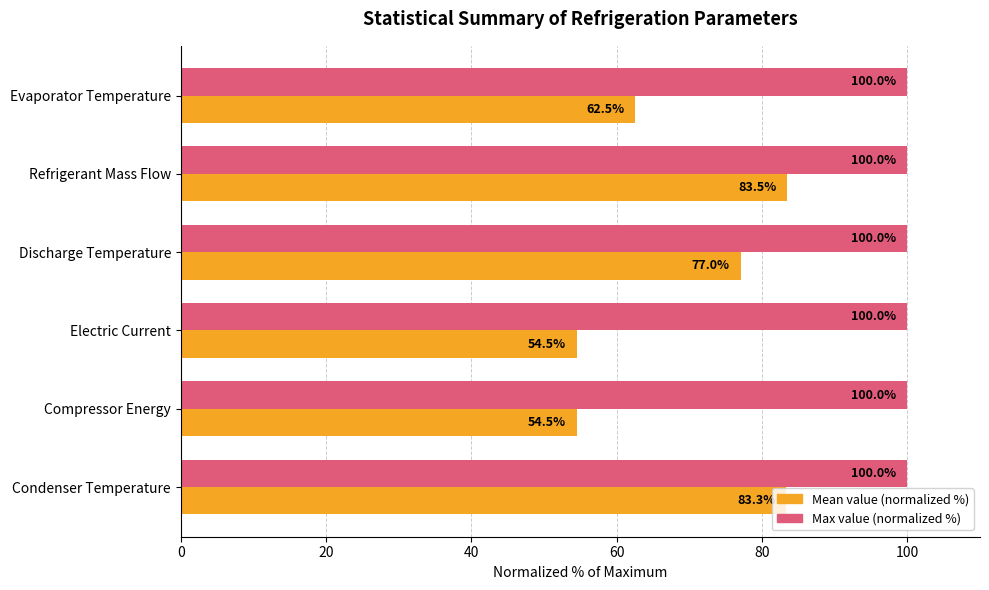

Which series has the largest total across all categories?

Max value (normalized %)